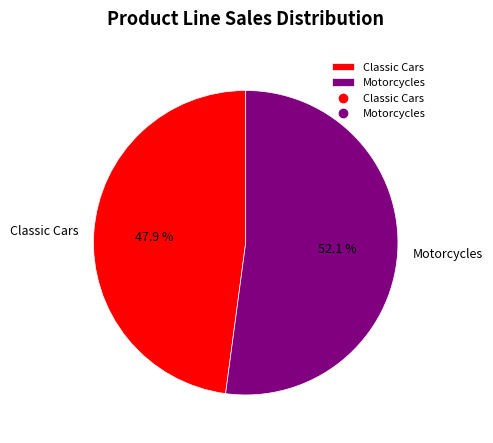

Do Classic Cars and Motorcycles together represent more than half of the pie?

Yes